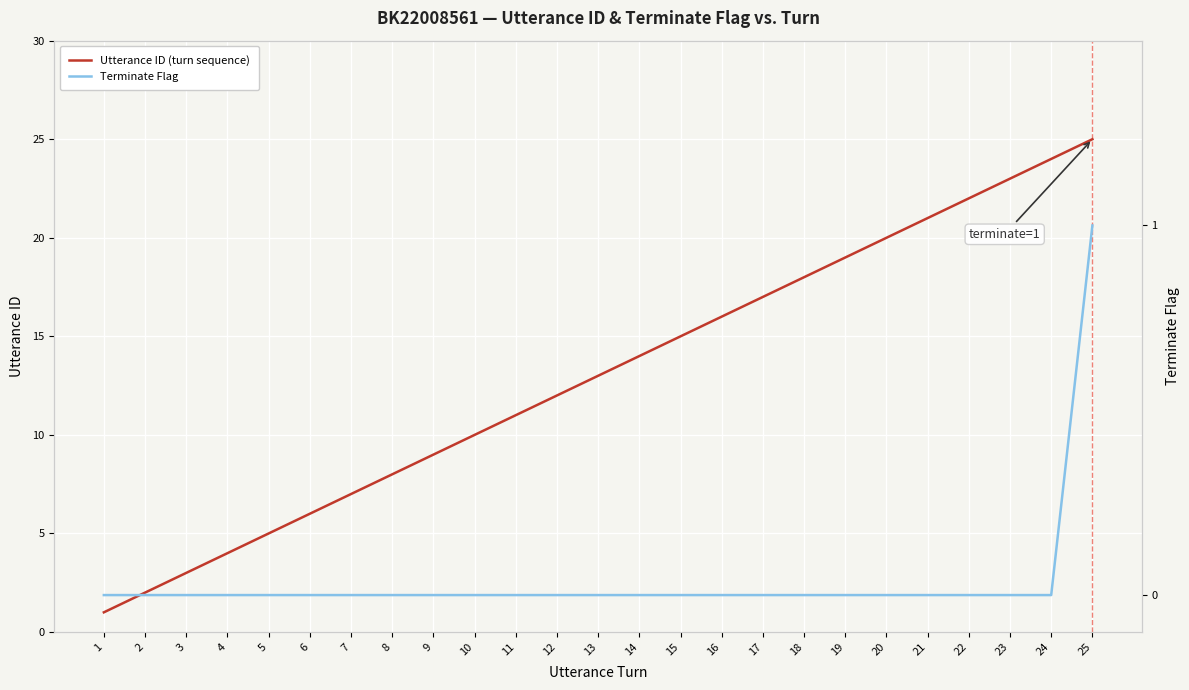

Does the chart display data point markers on the line(s)?

No